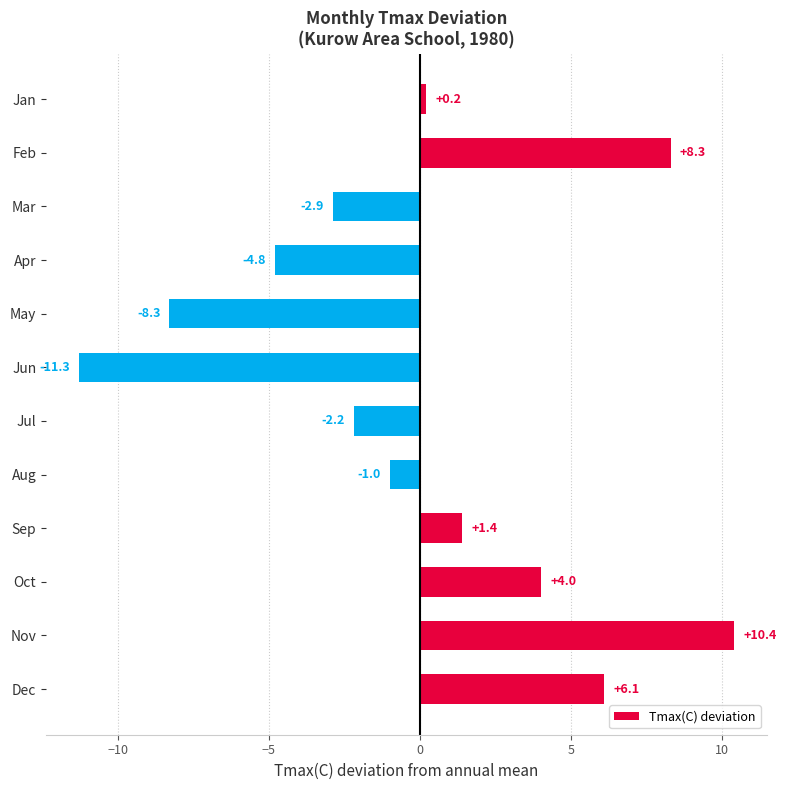

Which label corresponds to the largest value in the chart?

Nov